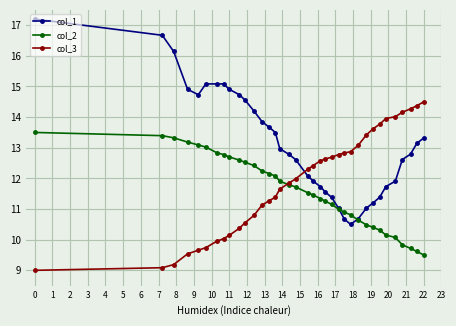

What is the value of the col_2 point at the 5th from the left?

13.1